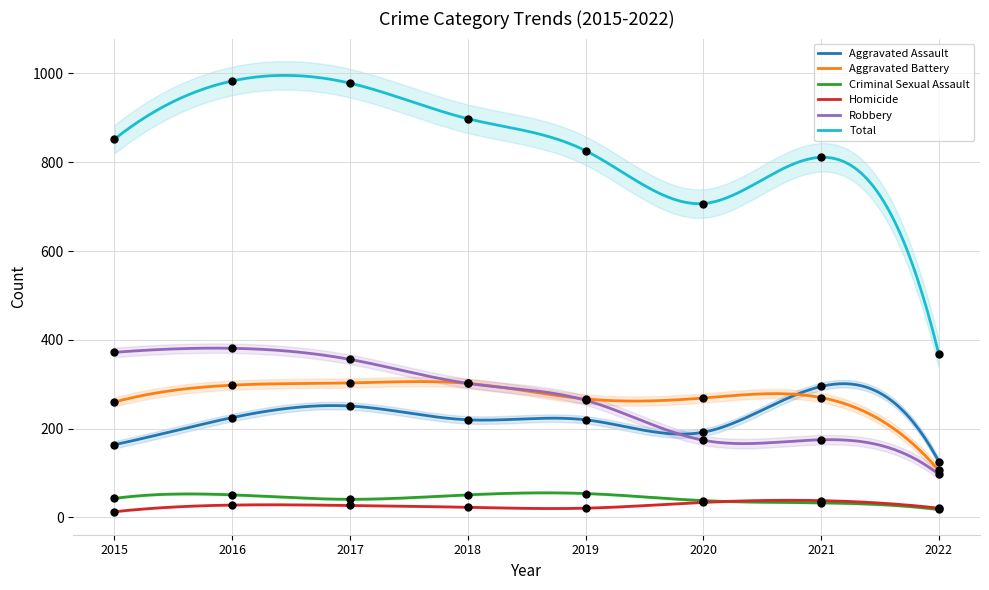

At which category is the sum across all series the highest?

2016